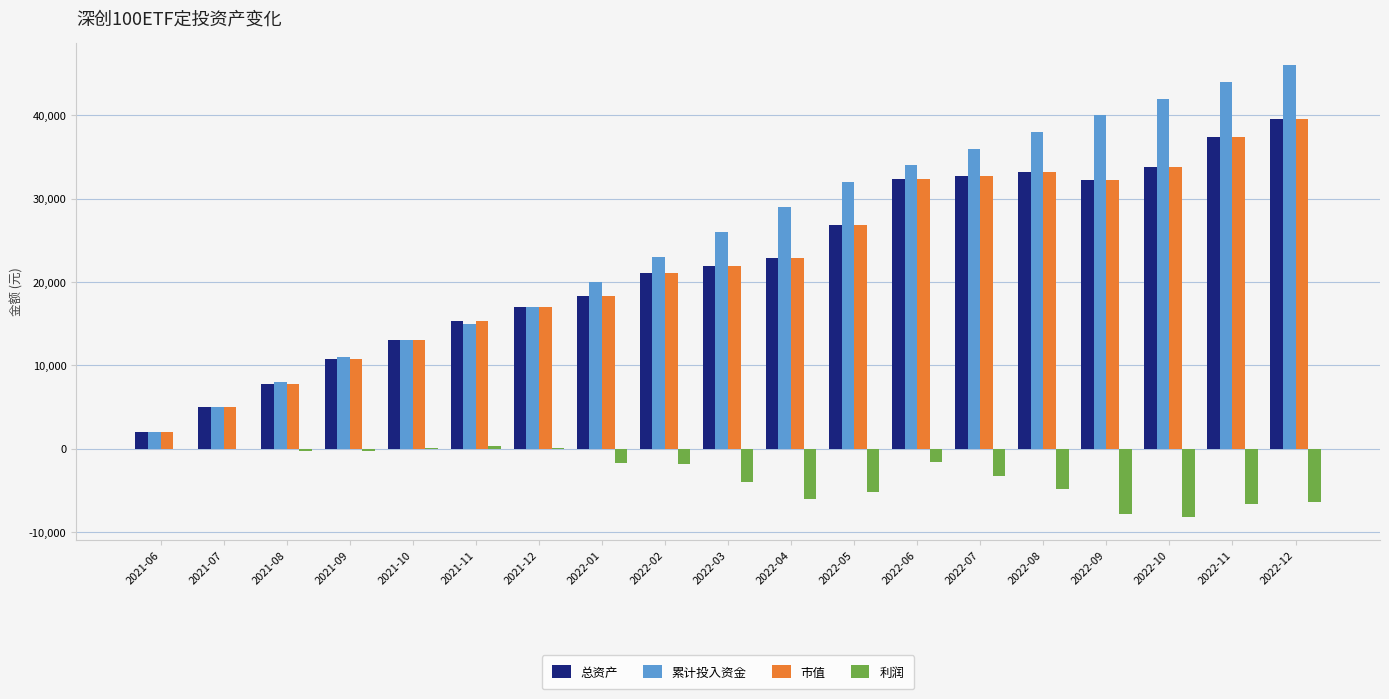

What is the maximum value for 总资产?

39554.9